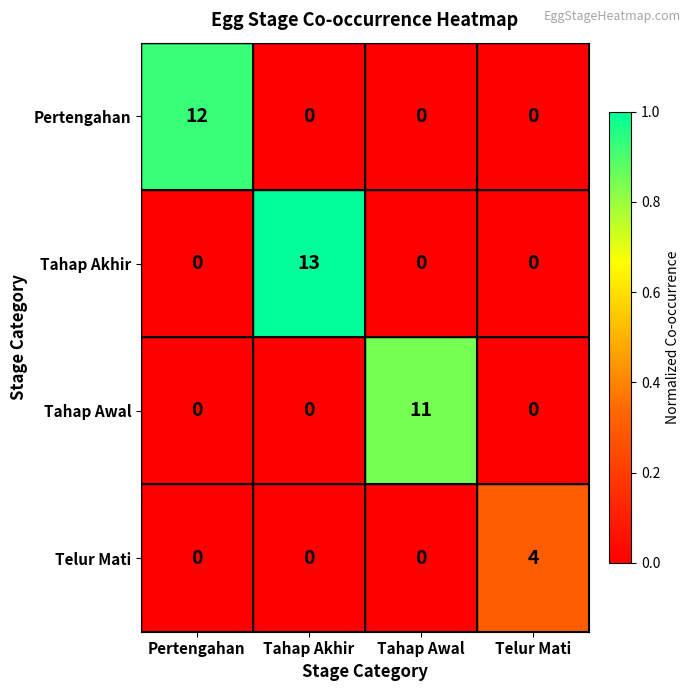

Which series has the largest range (max minus min)?

Tahap Akhir